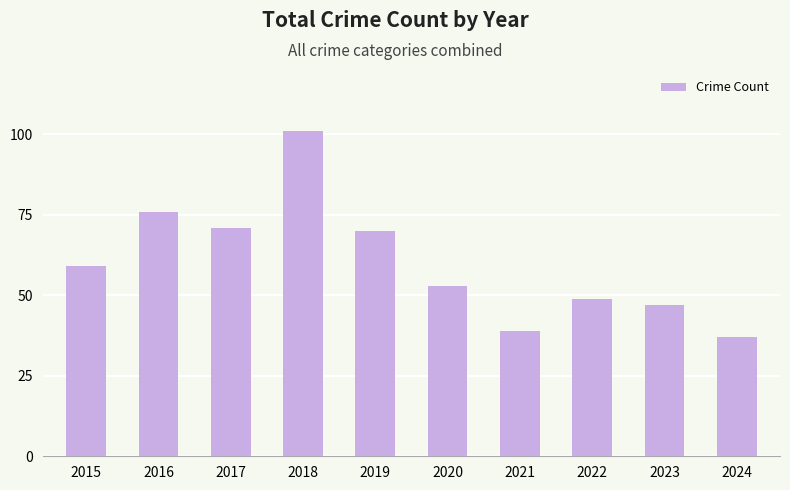

What is the sum of the values at 2023 and 2017?

118